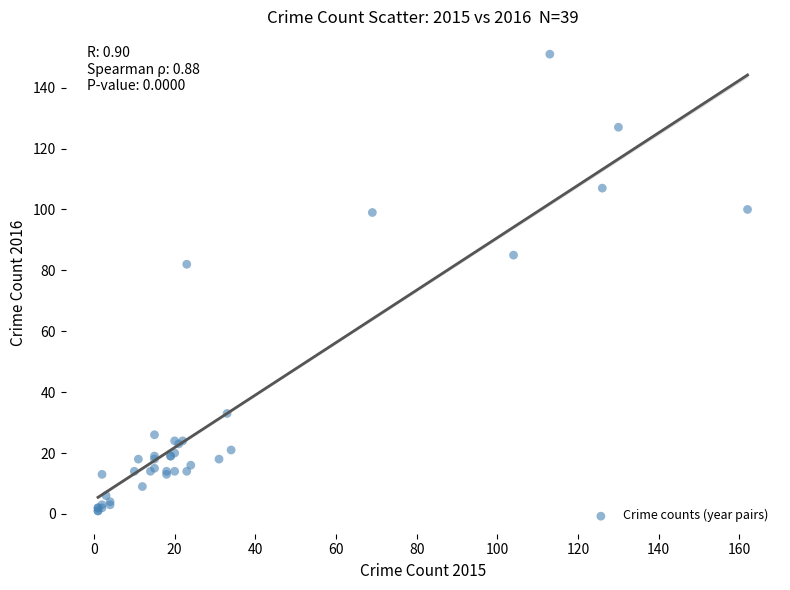

What Y value in the scatter plot is closest to 76?

82